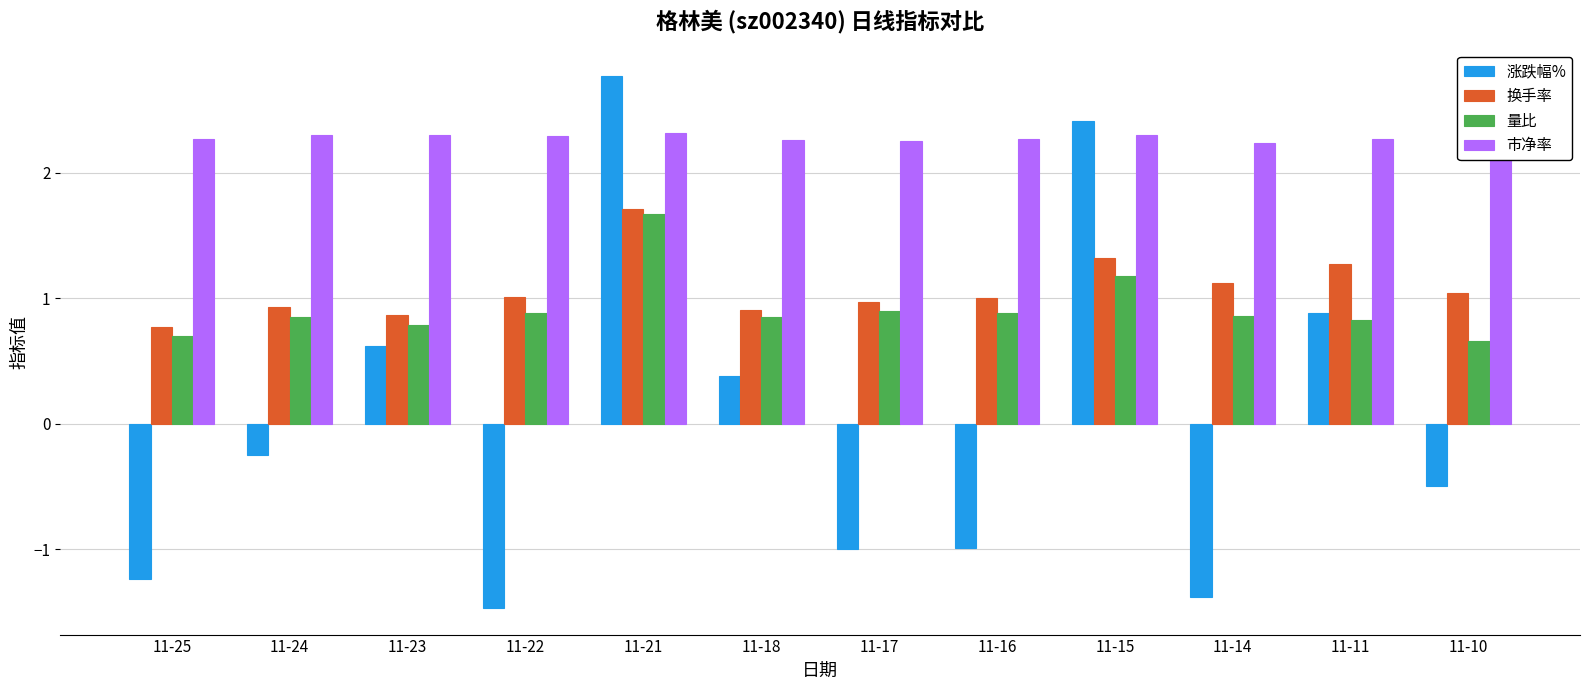

What is the sum of all 涨跌幅% values?

0.2